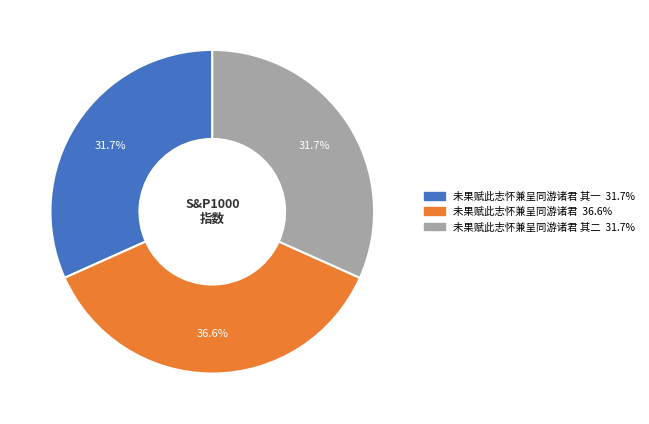

Does any single category account for the majority?

No